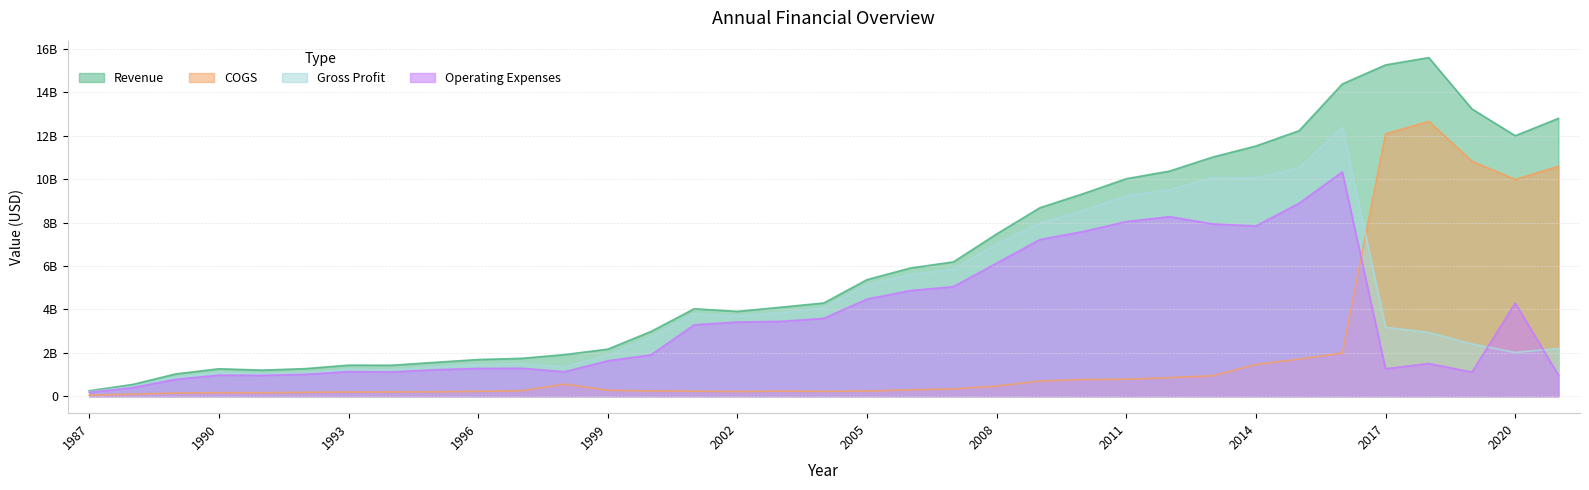

At which category does the chart reach its minimum across all series?

1987